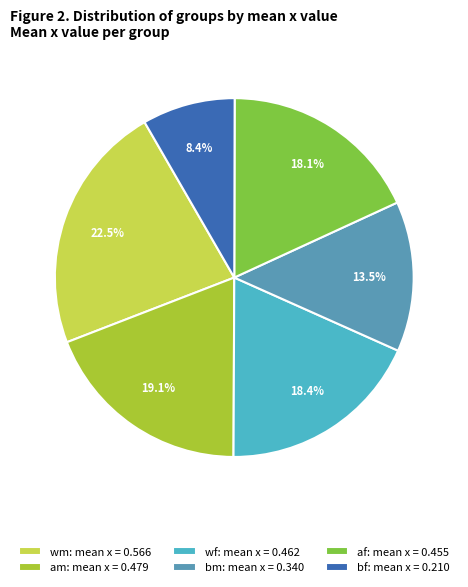

Which slice is the smallest?

bf: mean x = 0.210